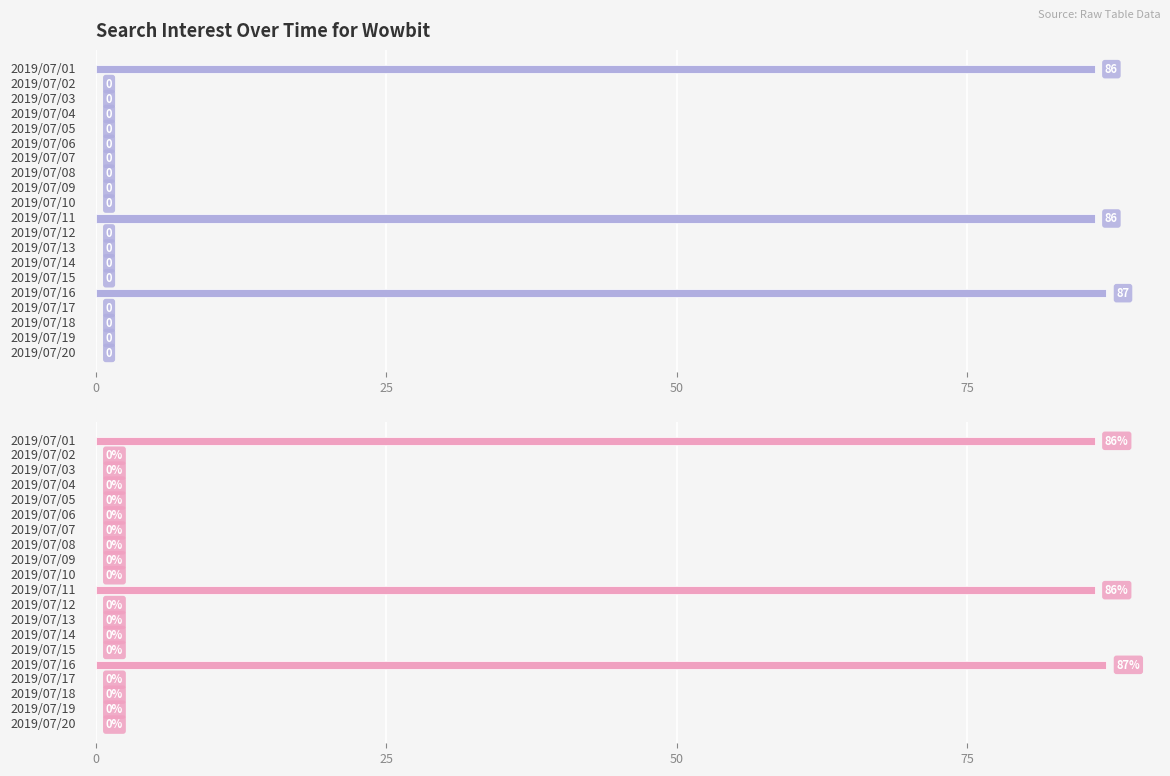

What is the greatest value displayed?

87